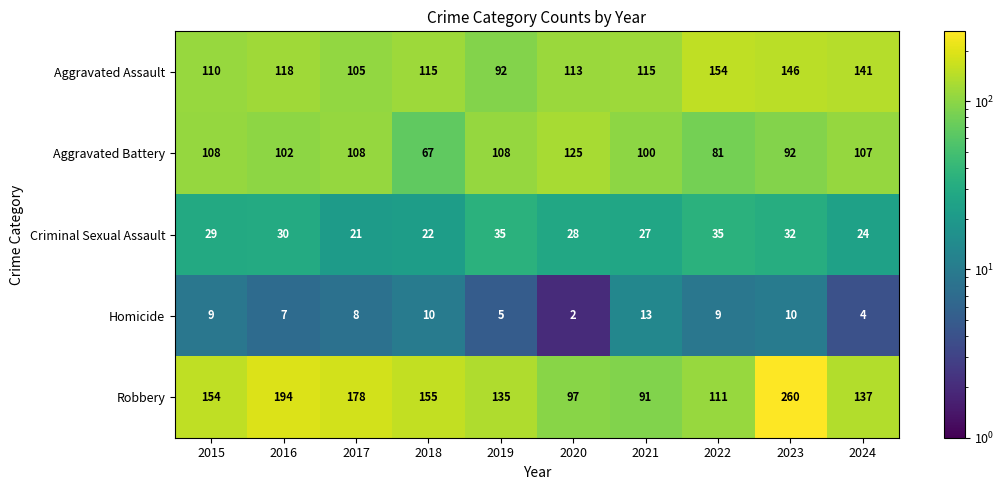

Which series has the largest total across all categories?

Robbery